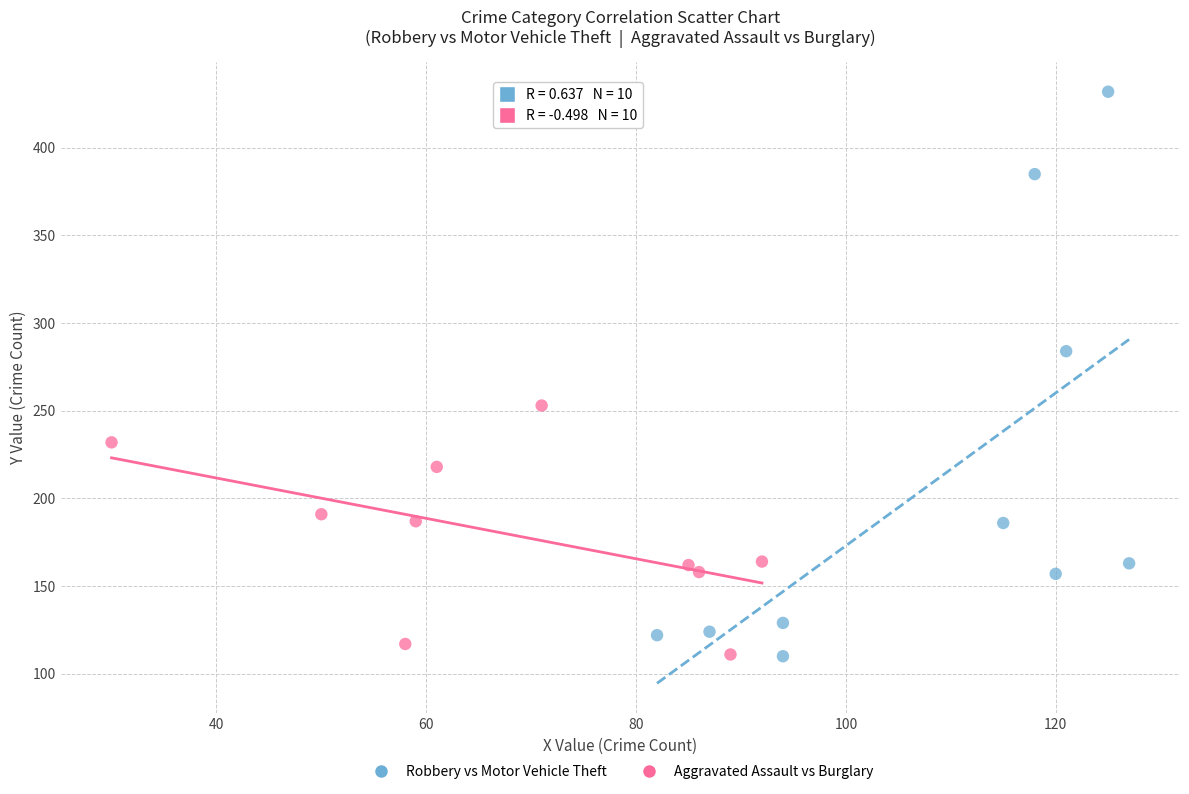

Which series has the widest spread of Y values?

Robbery vs Motor Vehicle Theft